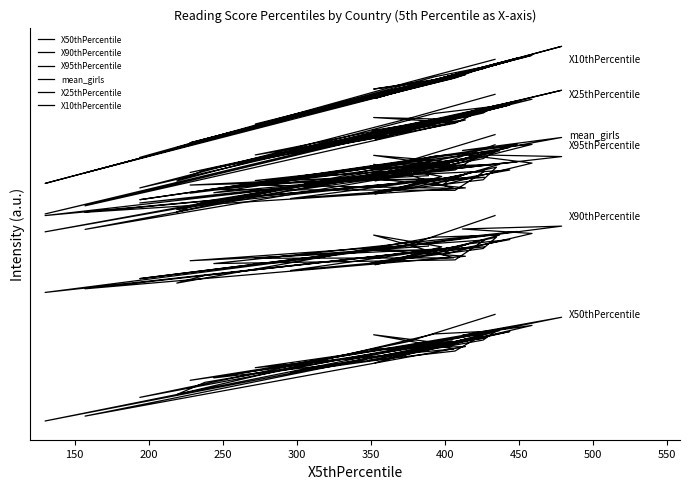

The mean_girls series shows 669 at 17. True or false?

False